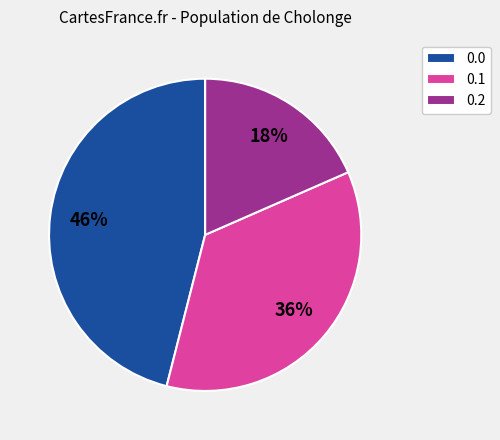

To the nearest percent, what is the average slice percentage?

33%